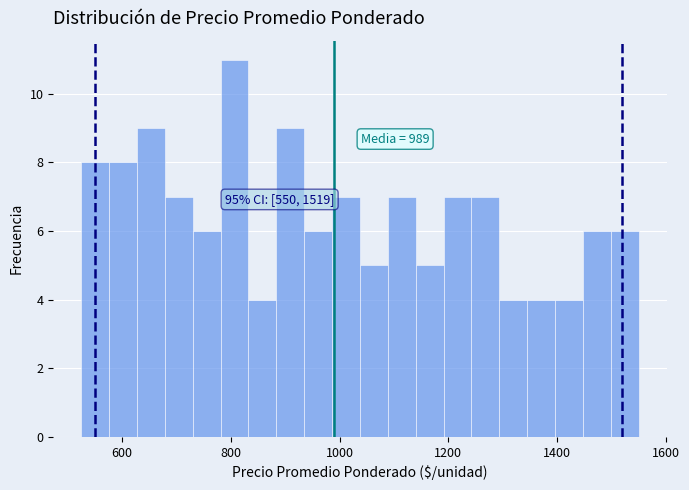

Around what value on the x-axis is the tallest bar? Give the approximate position of its centre, as read against the axis.

800